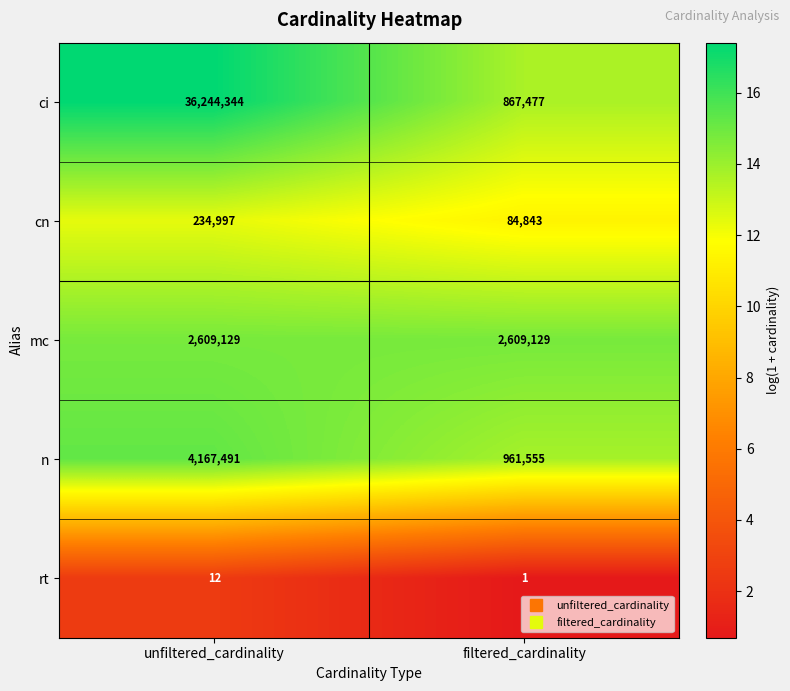

Which series has the widest spread of values?

ci